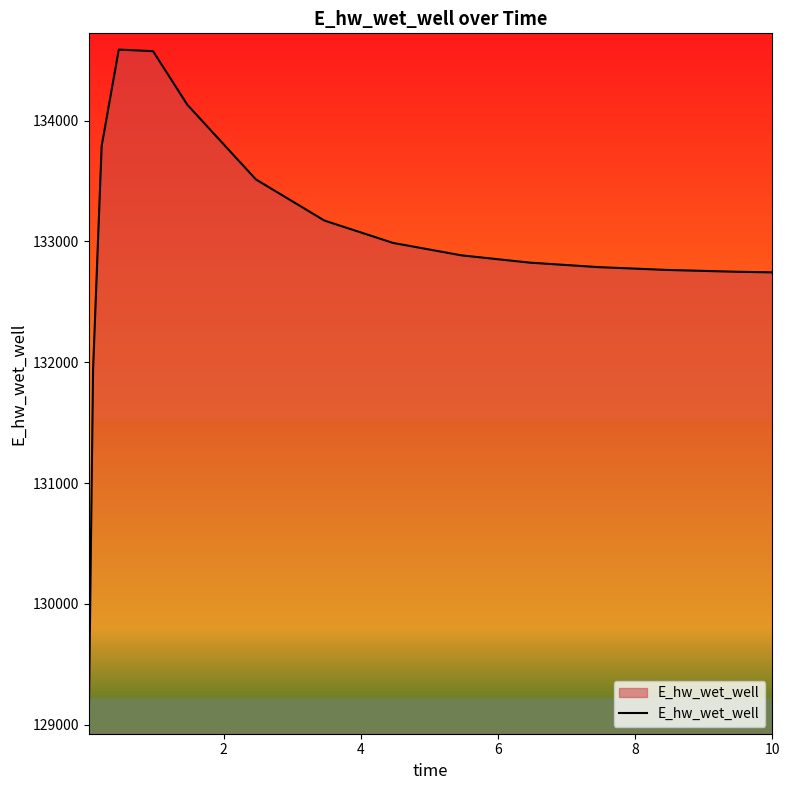

What is the greatest value displayed?

134587.7